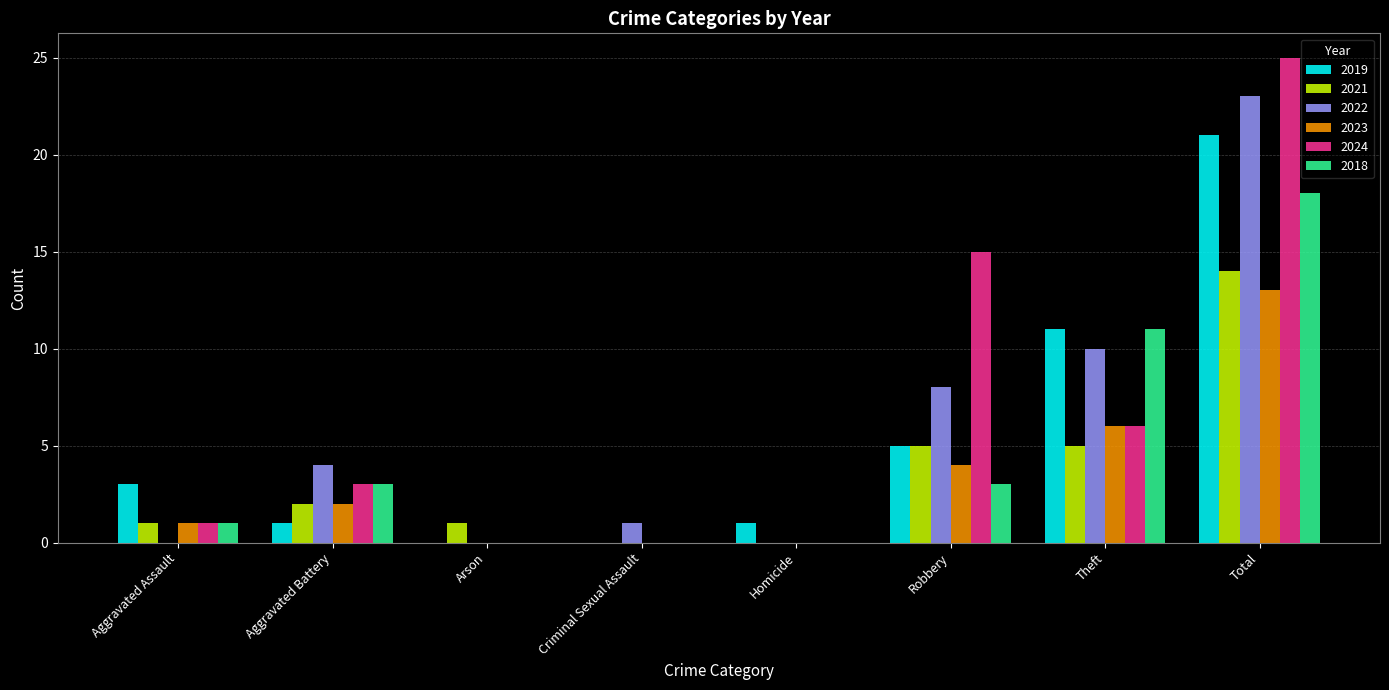

What is the sum of all 2018 values?

36